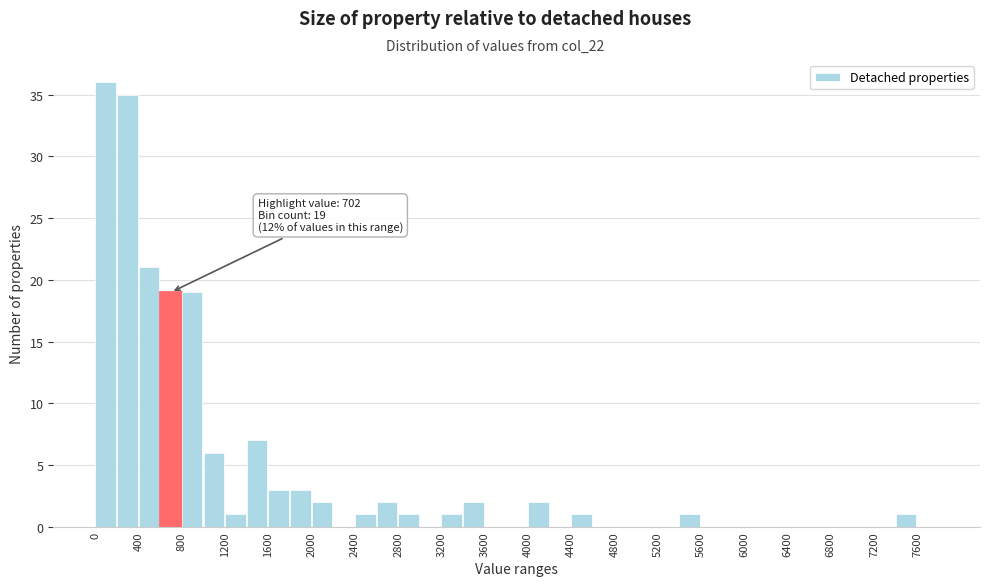

Which range on the x-axis has the tallest bar?

0 to 200